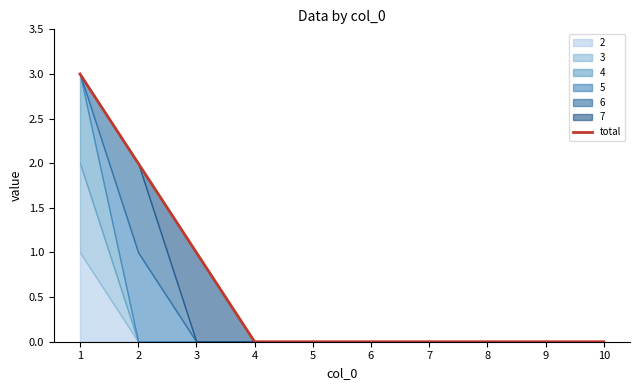

What is the change in value from 3 to 7?

-1